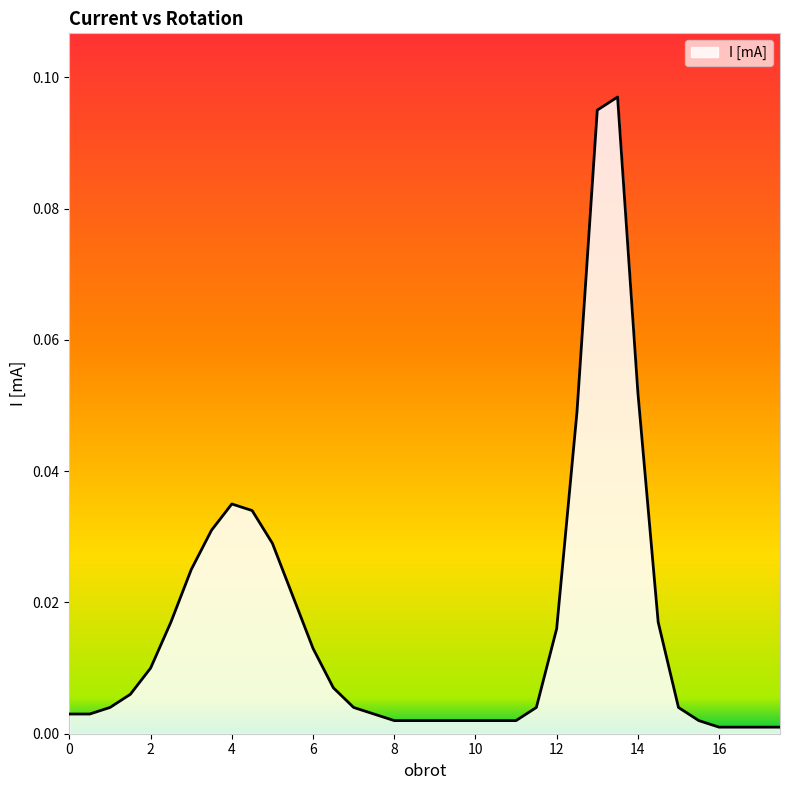

Where is the data nearest to the value 0?

16